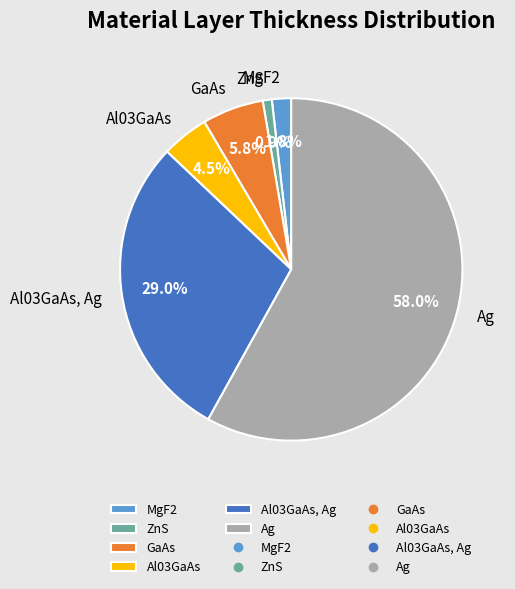

What is the largest slice in the pie chart?

Ag